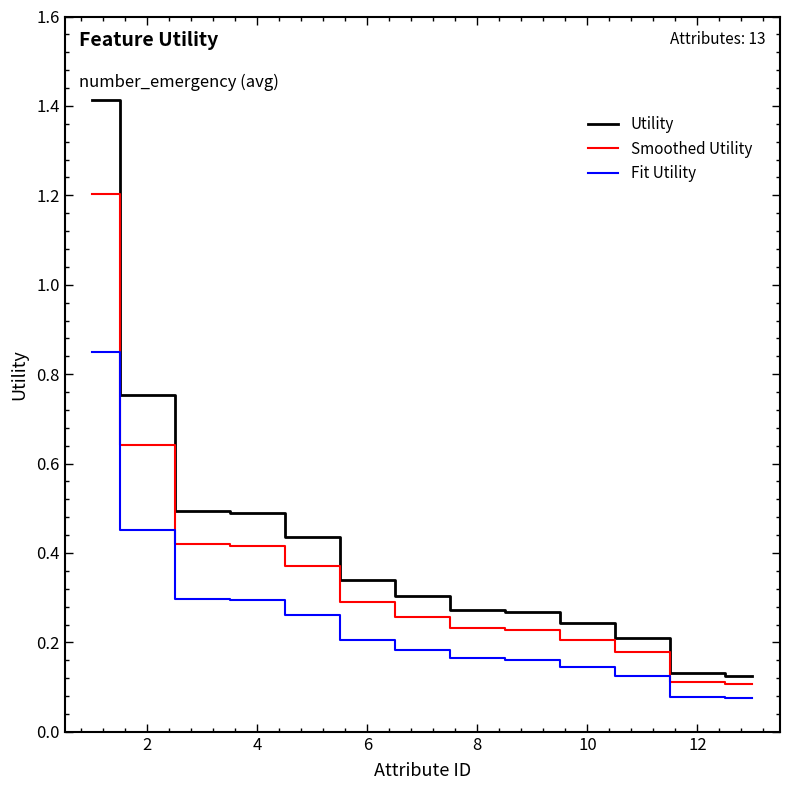

At how many categories does at least one series exceed 1?

1